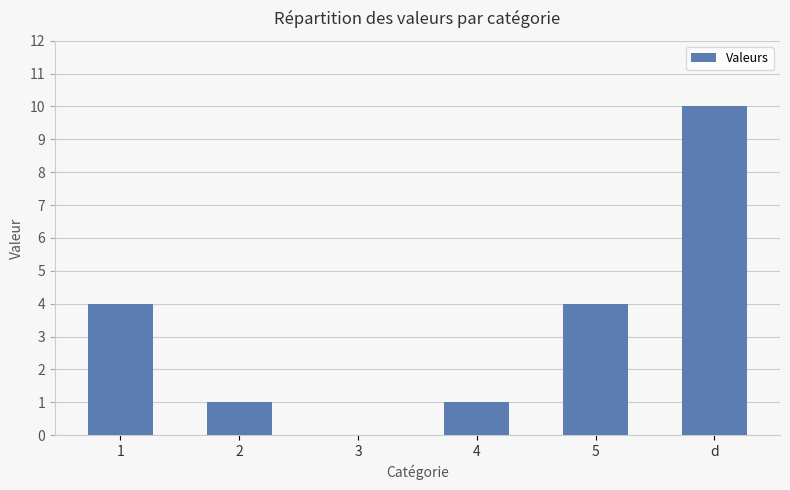

What is the sum of all values?

20